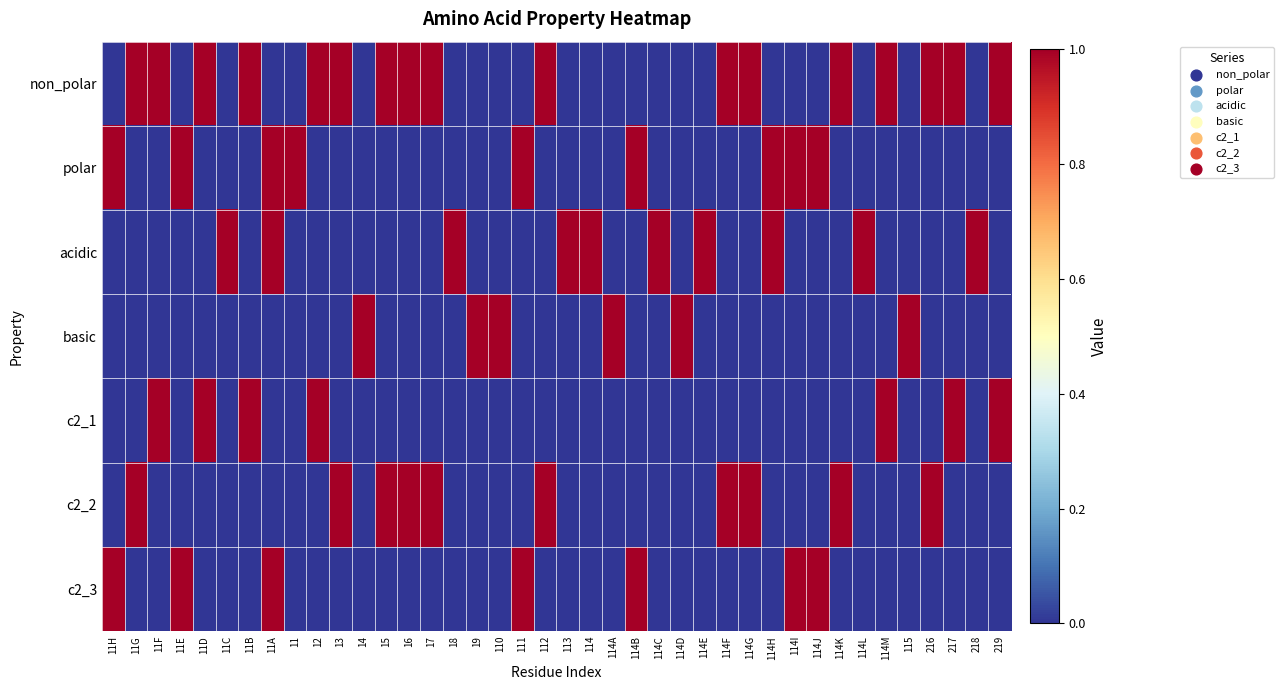

Reading left to right, transcribe all the data shown in this chart.

non_polar: 11H=0	11G=1	11F=1	11E=0	11D=1	11C=0	11B=1	11A=0	11=0	12=1	13=1	14=0	15=1	16=1	17=1	18=0	19=0	110=0	111=0	112=1	113=0	114=0	114A=0	114B=0	114C=0	114D=0	114E=0	114F=1	114G=1	114H=0	114I=0	114J=0	114K=1	114L=0	114M=1	115=0	216=1	217=1	218=0	219=1
polar: 11H=1	11G=0	11F=0	11E=1	11D=0	11C=0	11B=0	11A=1	11=1	12=0	13=0	14=0	15=0	16=0	17=0	18=0	19=0	110=0	111=1	112=0	113=0	114=0	114A=0	114B=1	114C=0	114D=0	114E=0	114F=0	114G=0	114H=1	114I=1	114J=1	114K=0	114L=0	114M=0	115=0	216=0	217=0	218=0	219=0
acidic: 11H=0	11G=0	11F=0	11E=0	11D=0	11C=1	11B=0	11A=1	11=0	12=0	13=0	14=0	15=0	16=0	17=0	18=1	19=0	110=0	111=0	112=0	113=1	114=1	114A=0	114B=0	114C=1	114D=0	114E=1	114F=0	114G=0	114H=1	114I=0	114J=0	114K=0	114L=1	114M=0	115=0	216=0	217=0	218=1	219=0
basic: 11H=0	11G=0	11F=0	11E=0	11D=0	11C=0	11B=0	11A=0	11=0	12=0	13=0	14=1	15=0	16=0	17=0	18=0	19=1	110=1	111=0	112=0	113=0	114=0	114A=1	114B=0	114C=0	114D=1	114E=0	114F=0	114G=0	114H=0	114I=0	114J=0	114K=0	114L=0	114M=0	115=1	216=0	217=0	218=0	219=0
c2_1: 11H=0	11G=0	11F=1	11E=0	11D=1	11C=0	11B=1	11A=0	11=0	12=1	13=0	14=0	15=0	16=0	17=0	18=0	19=0	110=0	111=0	112=0	113=0	114=0	114A=0	114B=0	114C=0	114D=0	114E=0	114F=0	114G=0	114H=0	114I=0	114J=0	114K=0	114L=0	114M=1	115=0	216=0	217=1	218=0	219=1
c2_2: 11H=0	11G=1	11F=0	11E=0	11D=0	11C=0	11B=0	11A=0	11=0	12=0	13=1	14=0	15=1	16=1	17=1	18=0	19=0	110=0	111=0	112=1	113=0	114=0	114A=0	114B=0	114C=0	114D=0	114E=0	114F=1	114G=1	114H=0	114I=0	114J=0	114K=1	114L=0	114M=0	115=0	216=1	217=0	218=0	219=0
c2_3: 11H=1	11G=0	11F=0	11E=1	11D=0	11C=0	11B=0	11A=1	11=0	12=0	13=0	14=0	15=0	16=0	17=0	18=0	19=0	110=0	111=1	112=0	113=0	114=0	114A=0	114B=1	114C=0	114D=0	114E=0	114F=0	114G=0	114H=0	114I=1	114J=1	114K=0	114L=0	114M=0	115=0	216=0	217=0	218=0	219=0